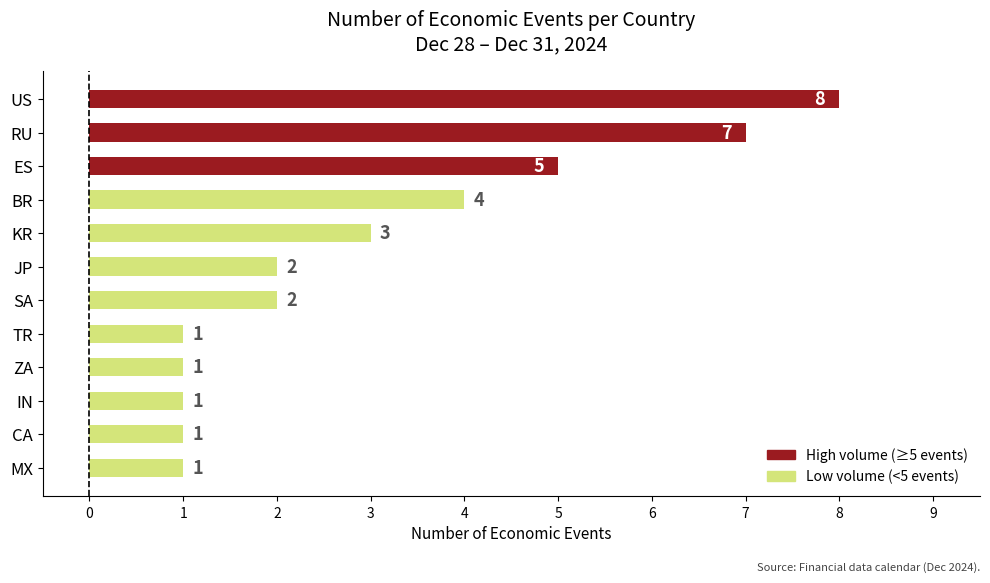

Reading bottom to top, transcribe all the data shown in this chart.

MX=1	CA=1	IN=1	ZA=1	TR=1	SA=2	JP=2	KR=3	BR=4	ES=5	RU=7	US=8